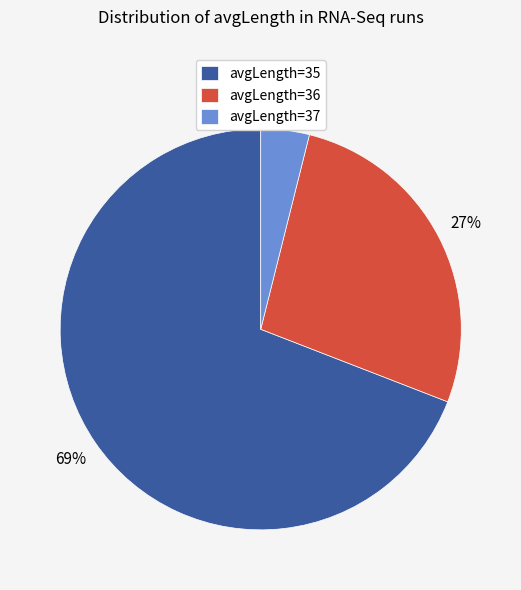

To the nearest percent, what portion does avgLength=36 represent?

27%